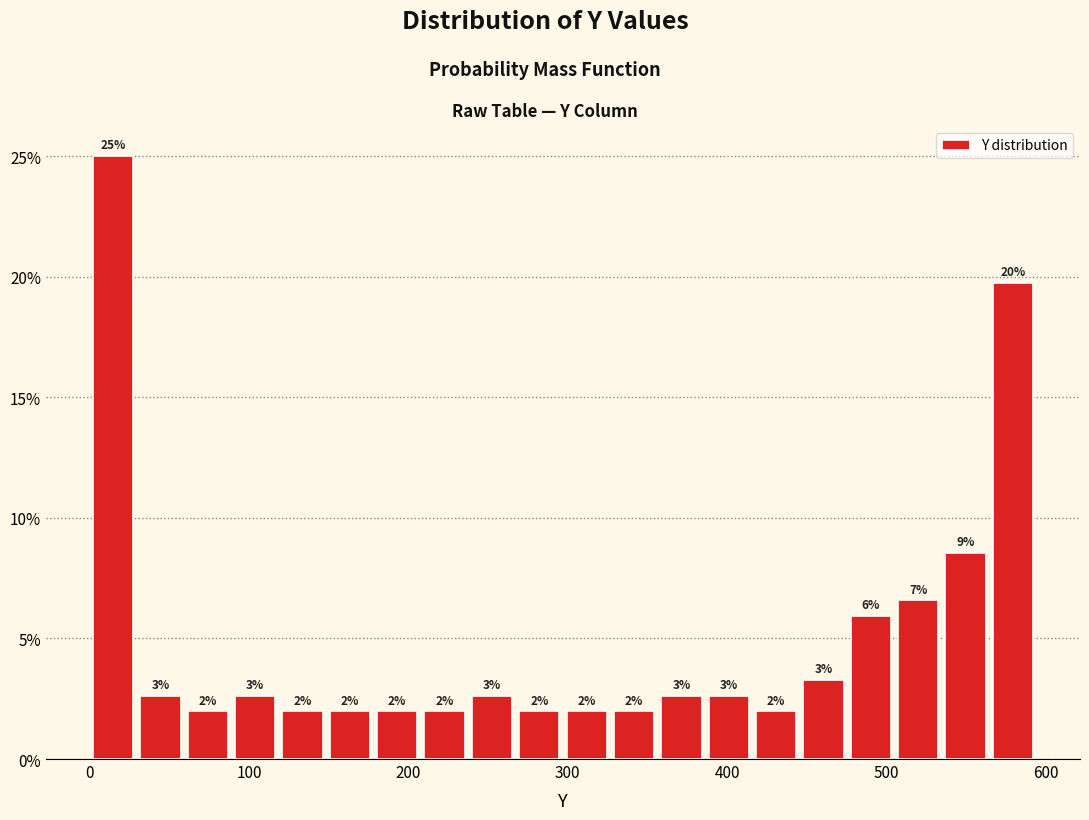

Read against the x-axis, roughly where is the centre of the tallest bar?

10